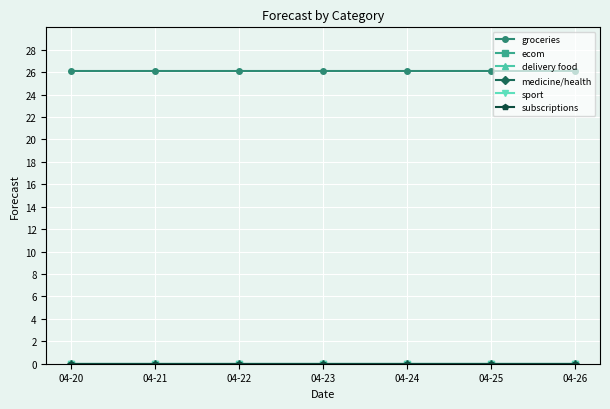

List the series in order of their peak value, highest first.

groceries, ecom, delivery food, medicine/health, sport, subscriptions